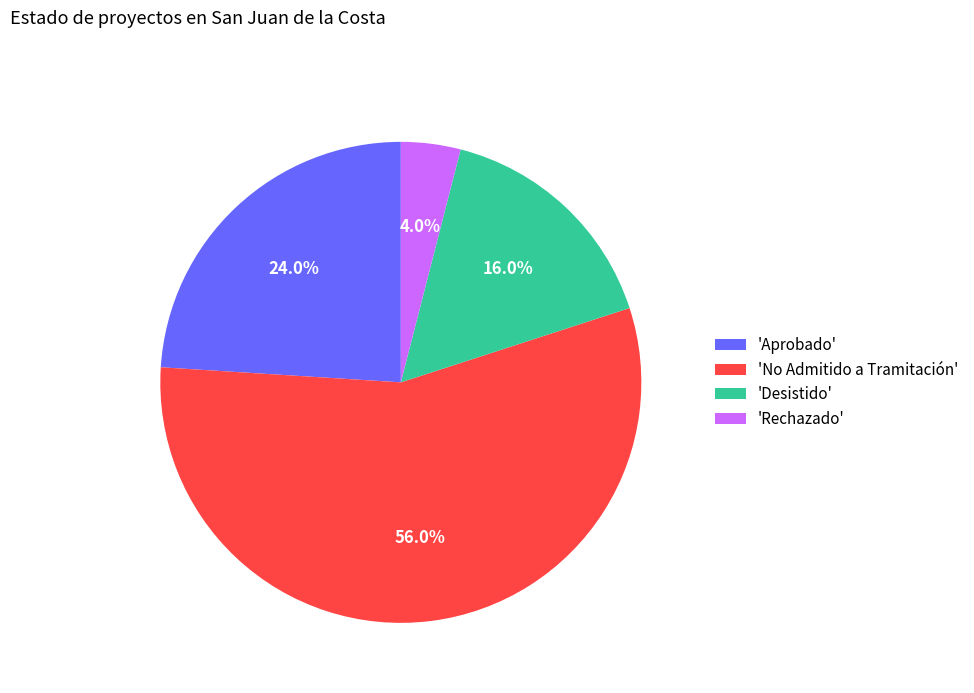

Rank the categories by value from lowest to highest.

'Rechazado', 'Desistido', 'Aprobado', 'No Admitido a Tramitación'